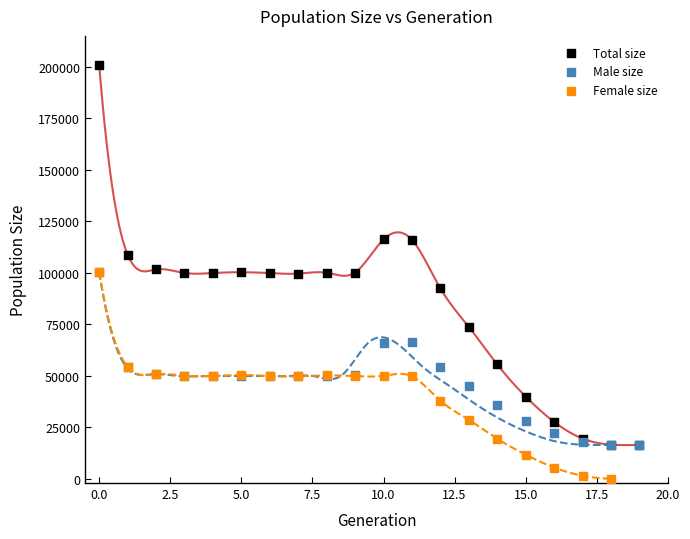

Which series reaches the maximum Y coordinate?

Total size